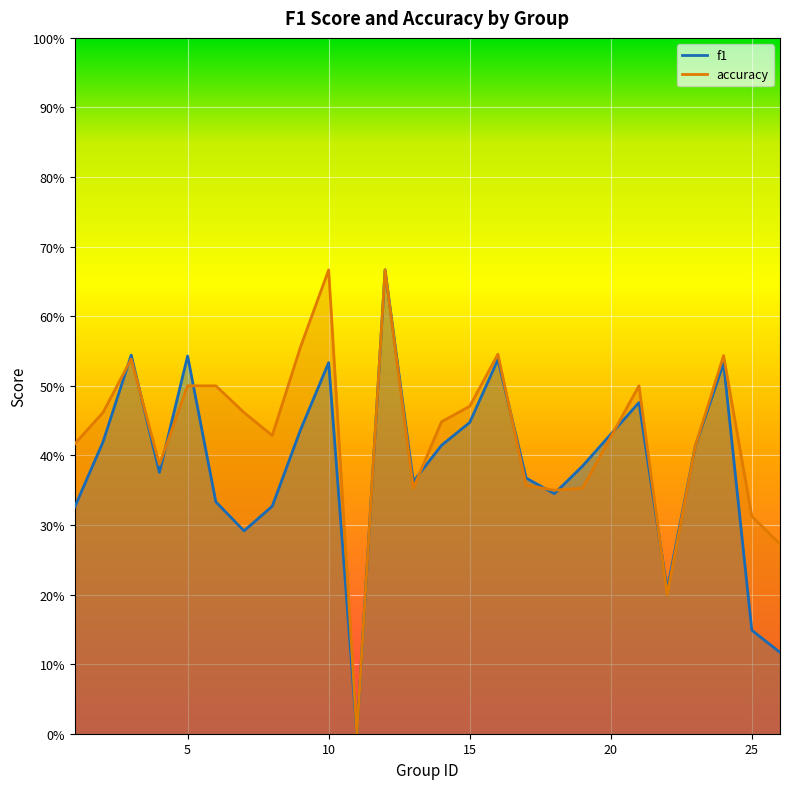

Between 9 and 22, which series saw the biggest shift?

accuracy